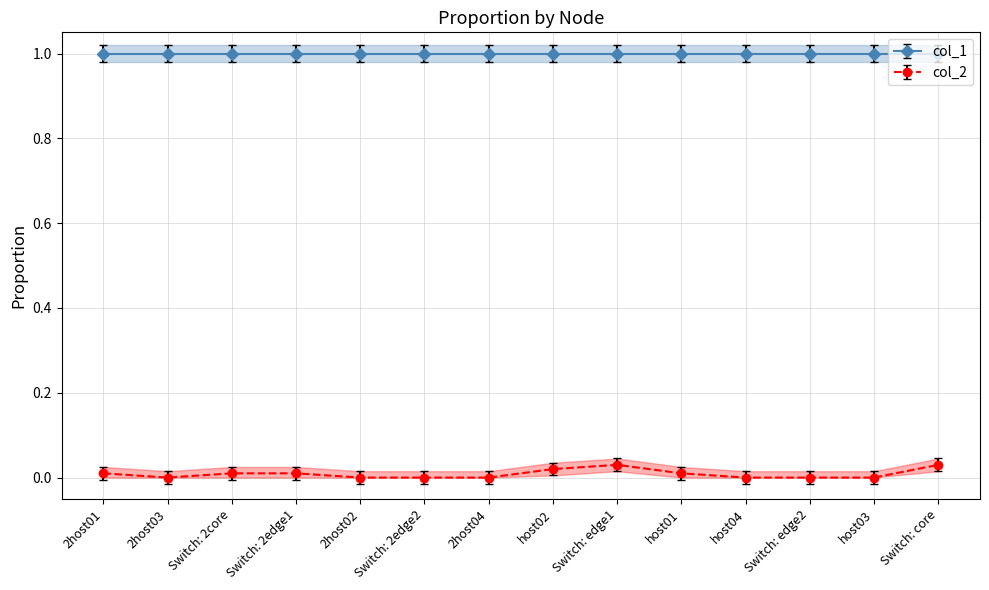

Count the number of data series in this chart.

1